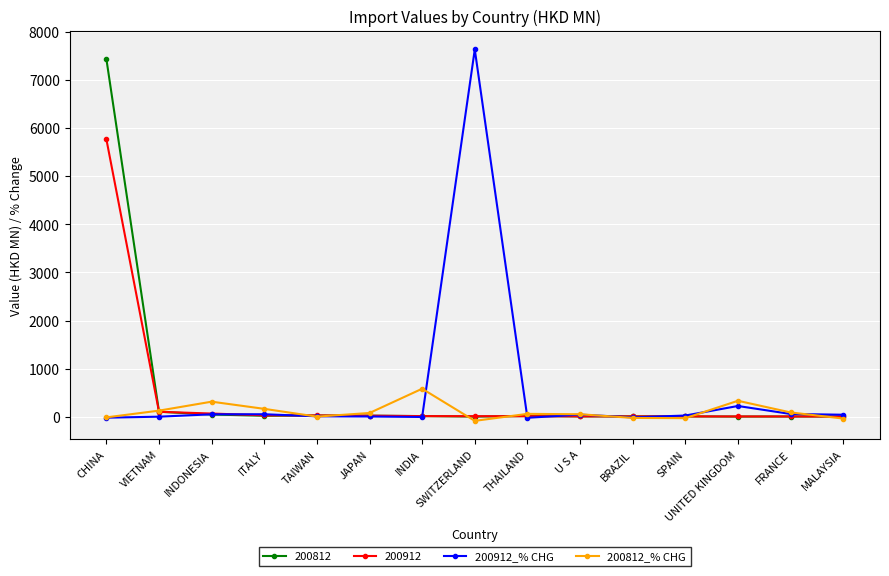

What is the greatest value displayed?

7640.5